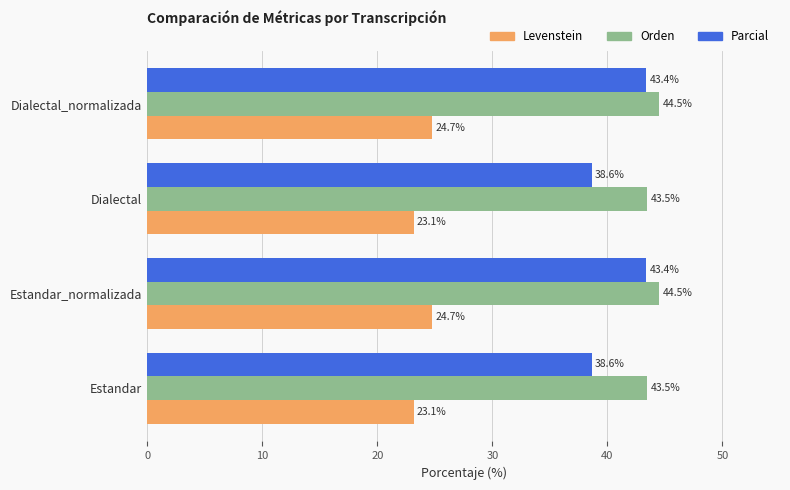

Which series has the widest spread of values?

Parcial